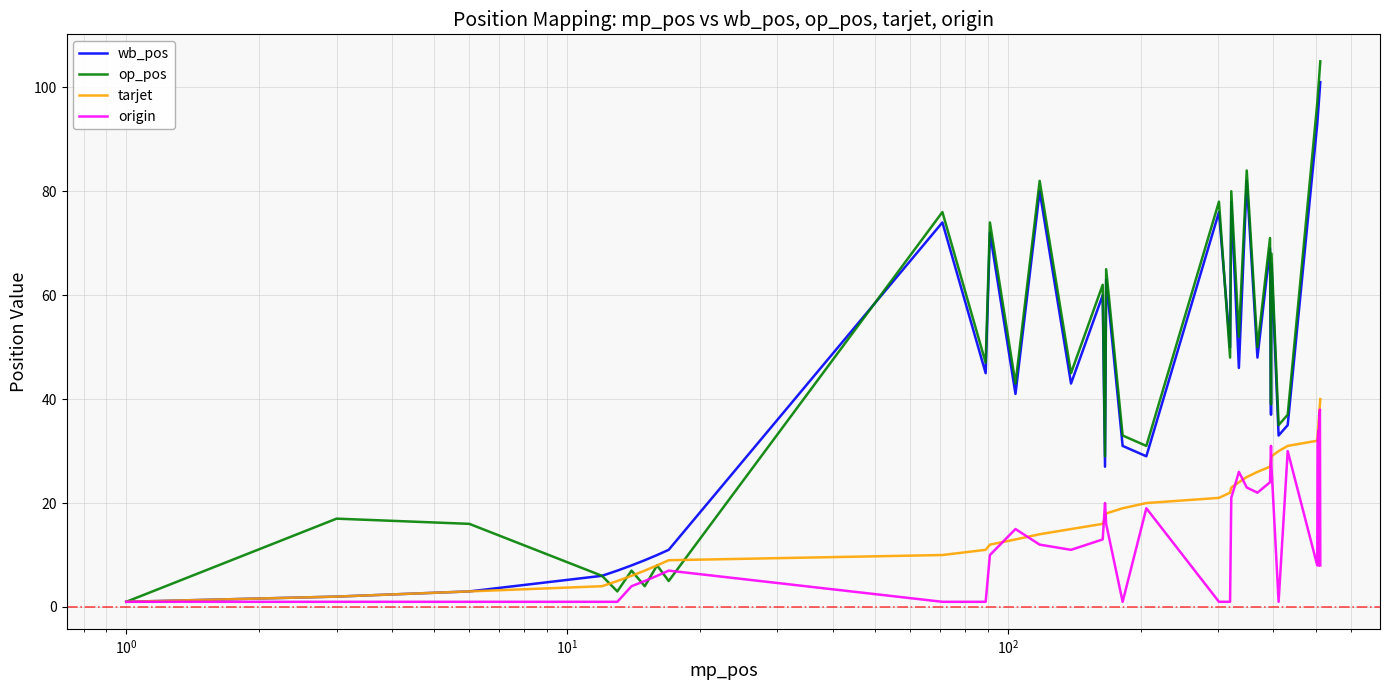

What is the highest value of the op_pos series?

105